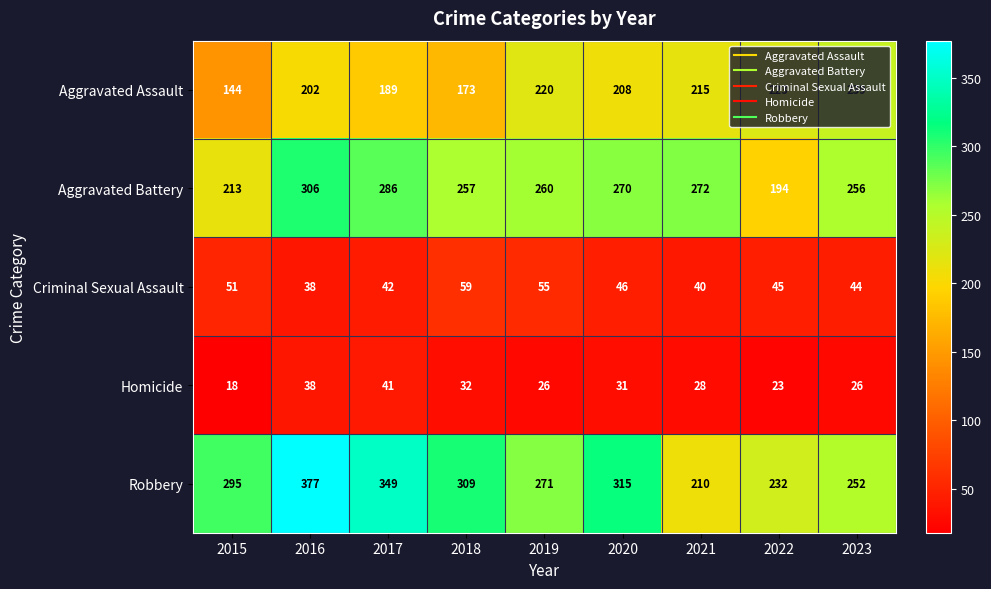

At which category does the chart reach its peak across all series?

2016